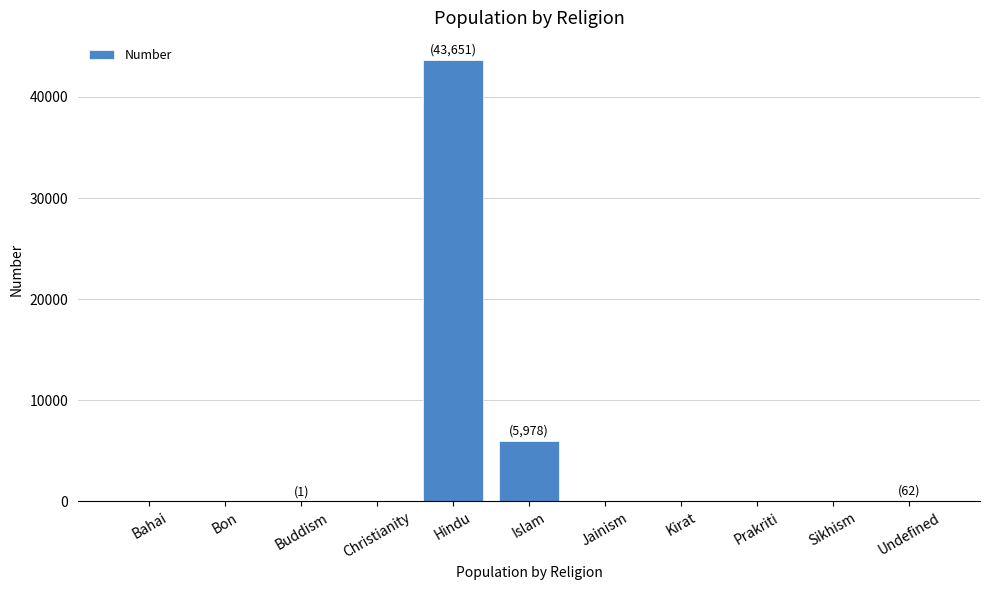

Where is the data nearest to the value 21825?

Islam